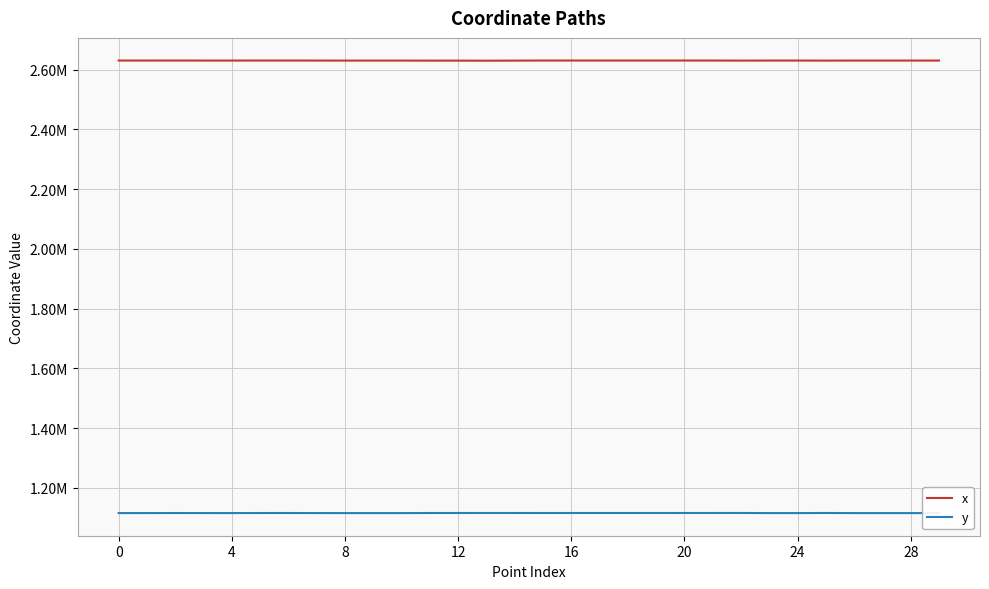

Does the chart have visible grid lines?

Yes